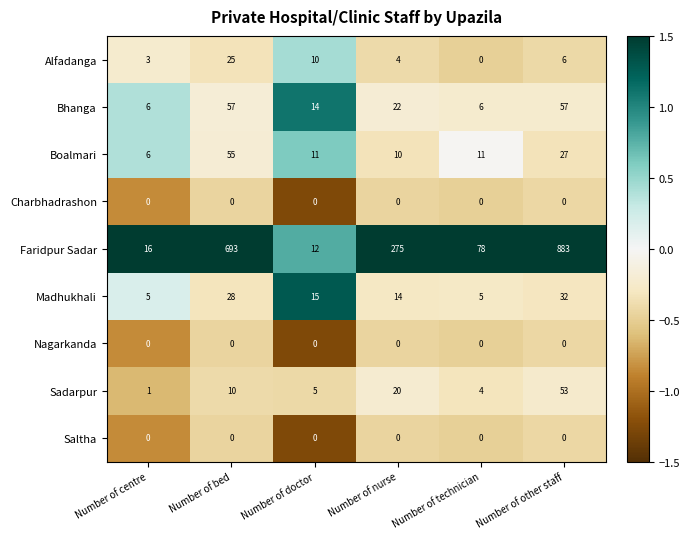

Which series changed the most between Number of centre and Number of technician?

Faridpur Sadar